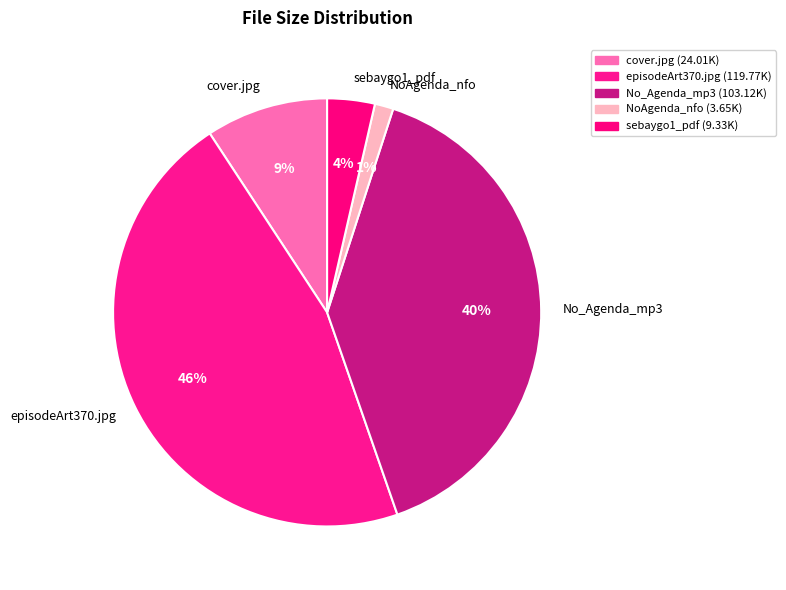

How many segments does this pie chart have?

5